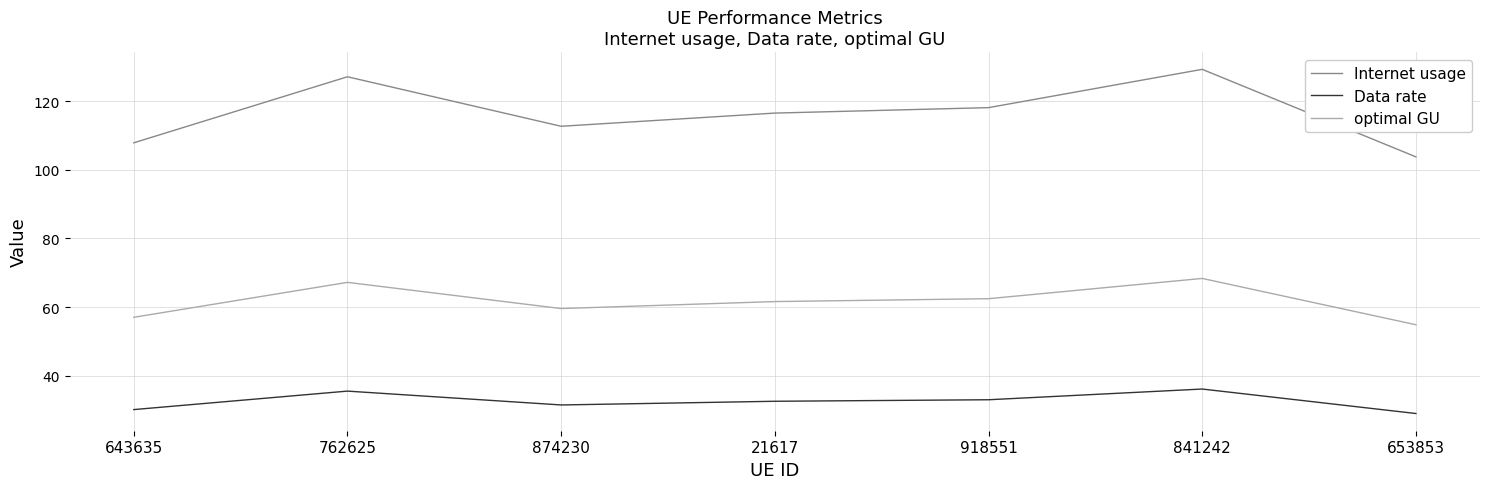

True or false: Internet usage and optimal GU intersect in this chart.

False